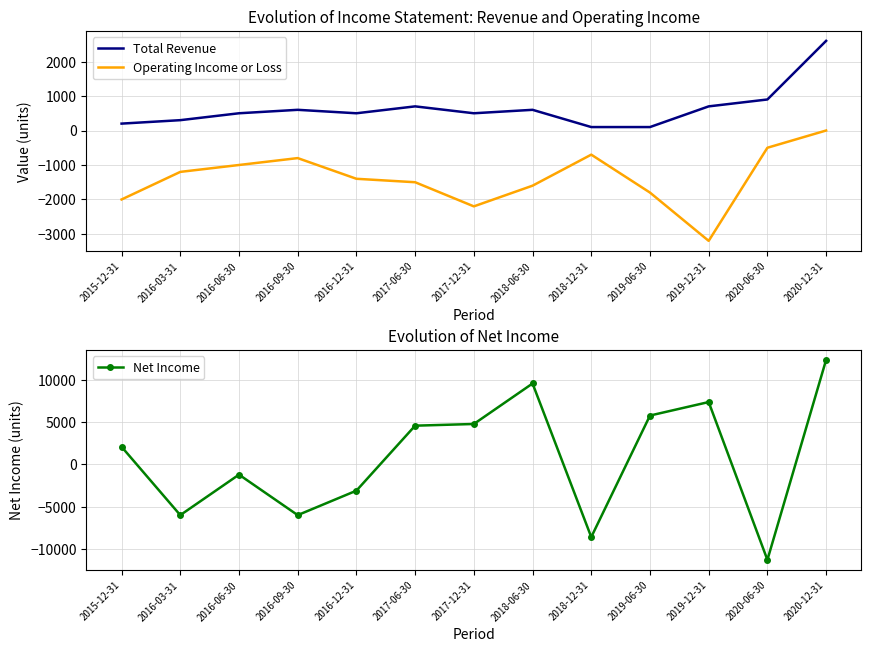

Reading left to right, what are all the values shown in this chart?

Total Revenue: 200	300	500	600	500	700	500	600	100	100	700	900	2600
Operating Income or Loss: -2000	-1200	-1000	-800	-1400	-1500	-2200	-1600	-700	-1800	-3200	-500	0
Net Income: 2100	-6000	-1200	-6000	-3100	4600	4800	9600	-8600	5800	7400	-11300	12400